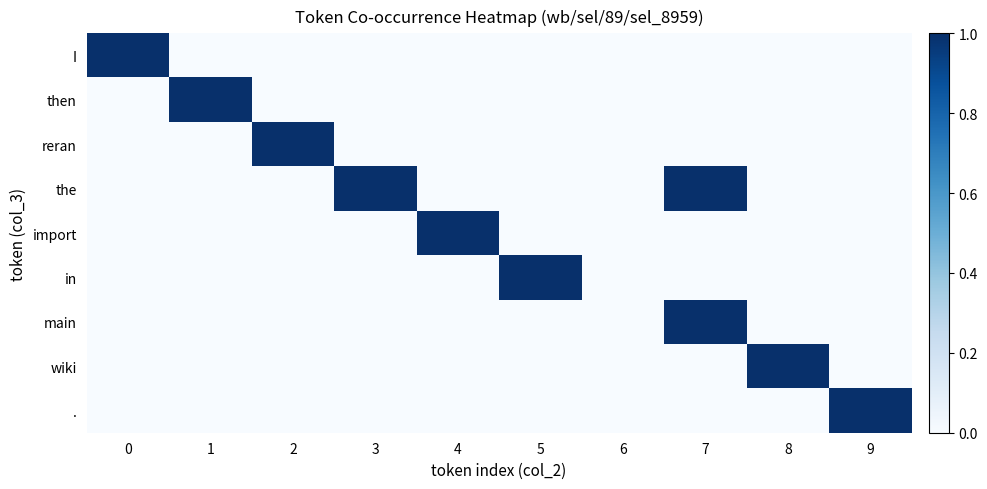

Which series changed the most between 6 and 8?

wiki